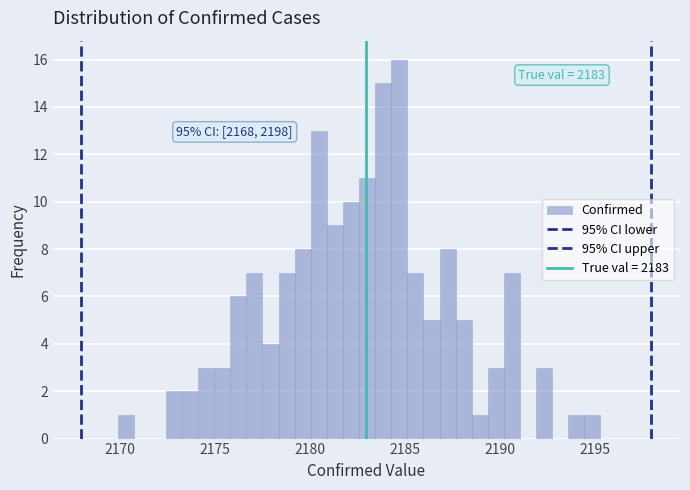

Around what value on the x-axis is the tallest bar? Give the approximate position of its centre, as read against the axis.

2184.5